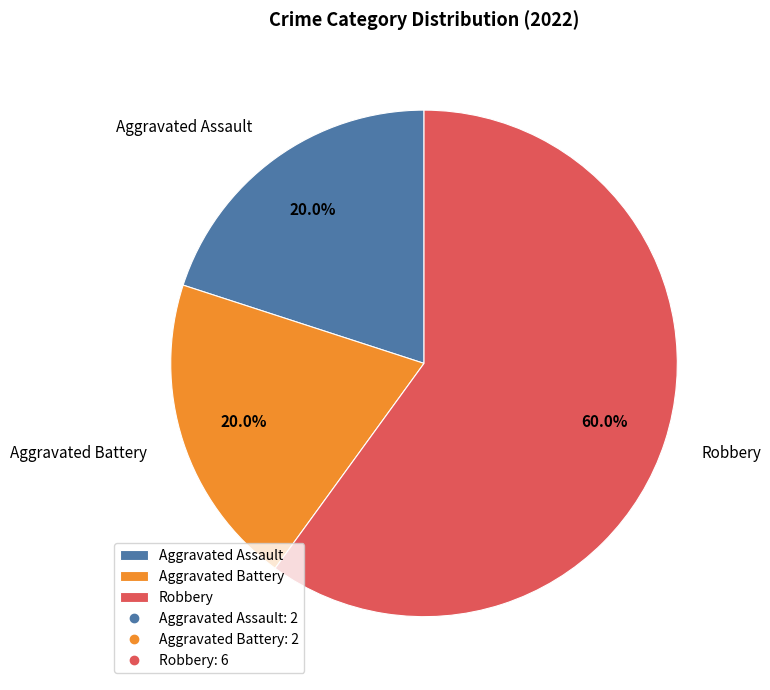

To the nearest percent, what is the combined percentage of Aggravated Battery and Robbery?

80%